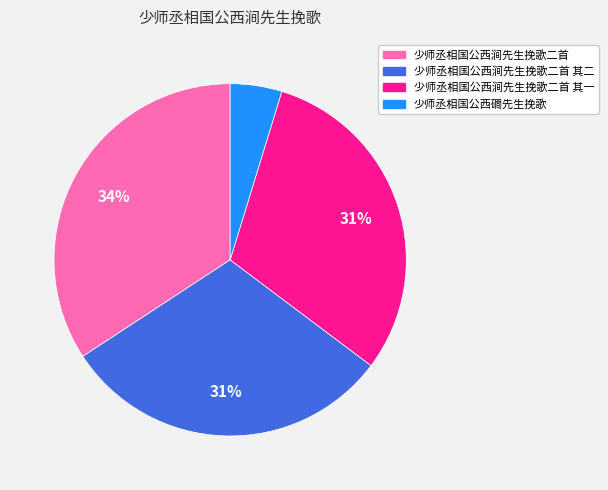

To the nearest percent, what is the average slice percentage?

25%